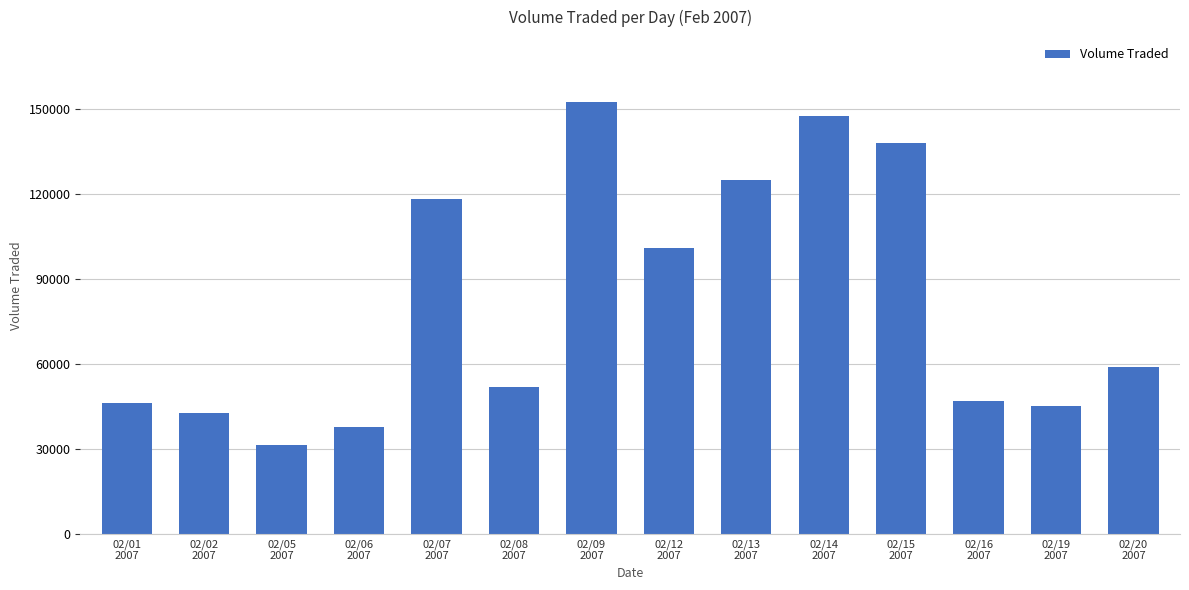

What is the value of the 2nd bar from the left?

42900